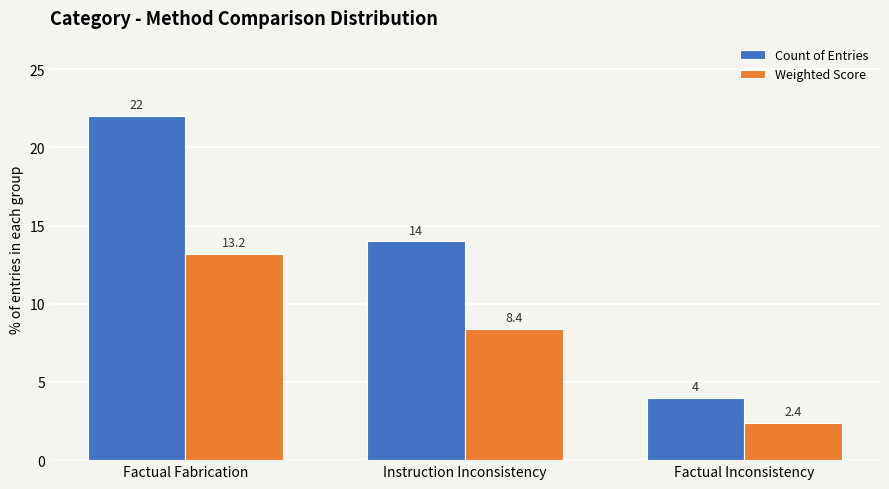

Count the number of data series in this chart.

2